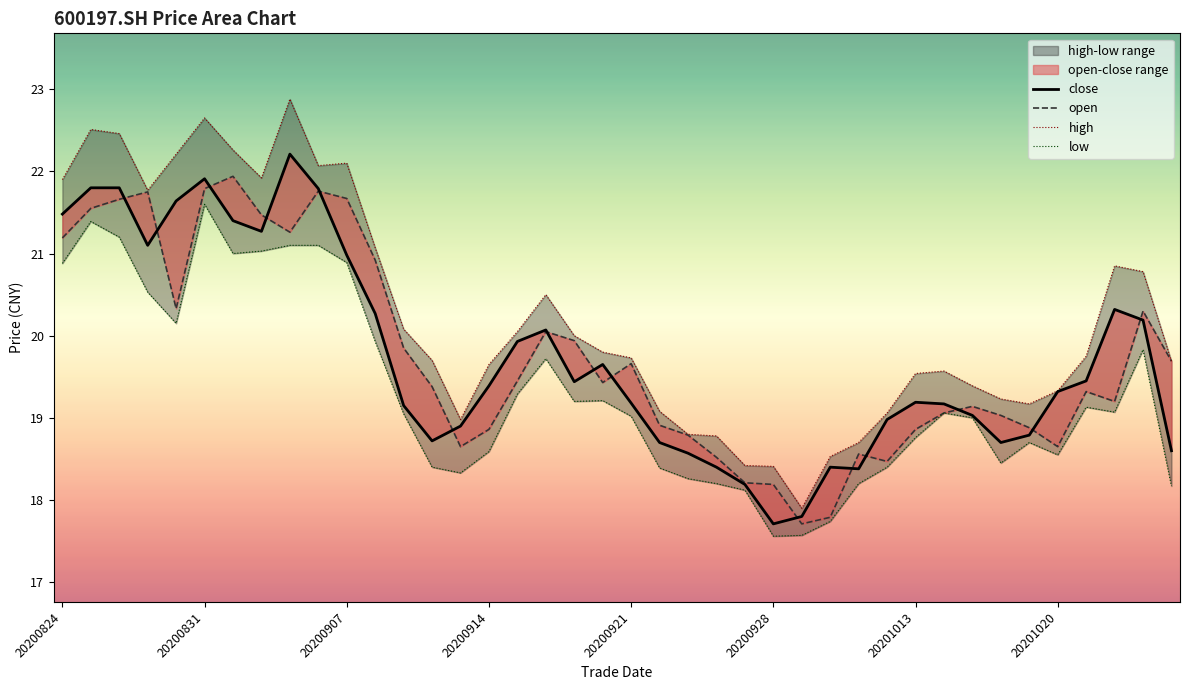

Rank the series at 9 from highest to lowest value.

high, close, open, low